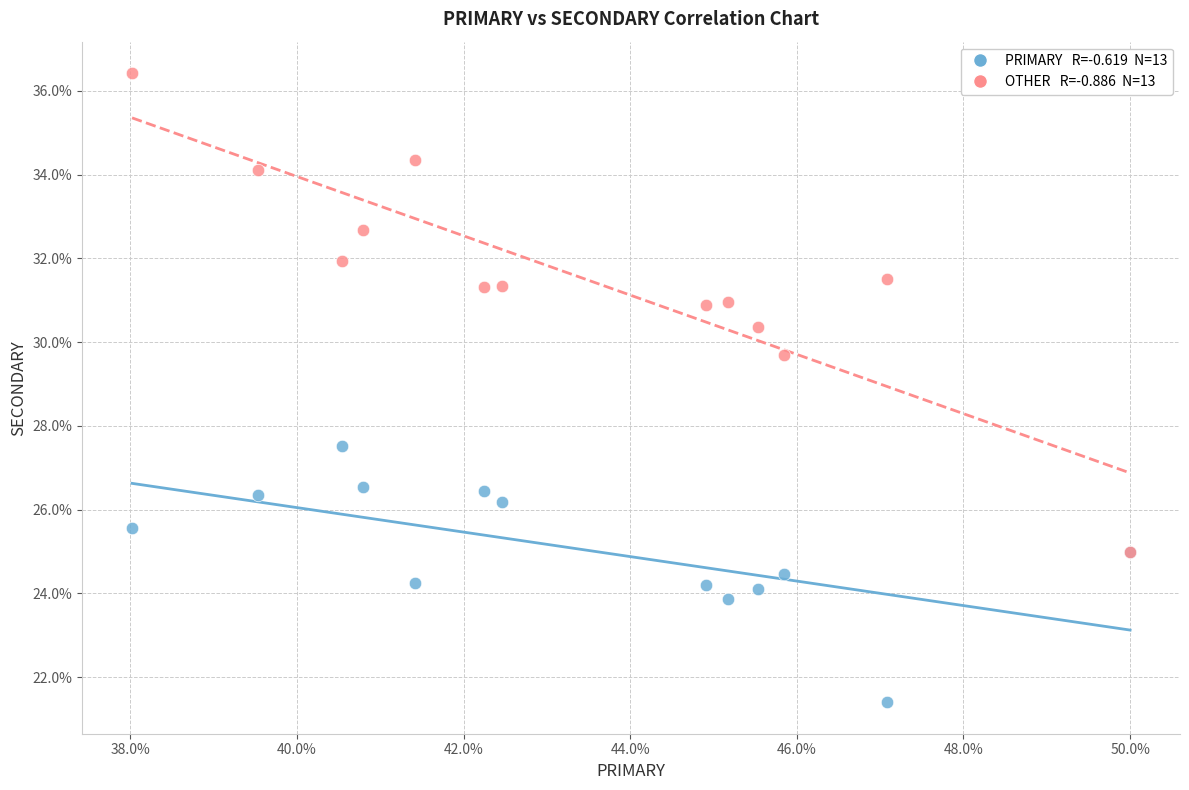

Across all series, what Y value is closest to 28?

27.5